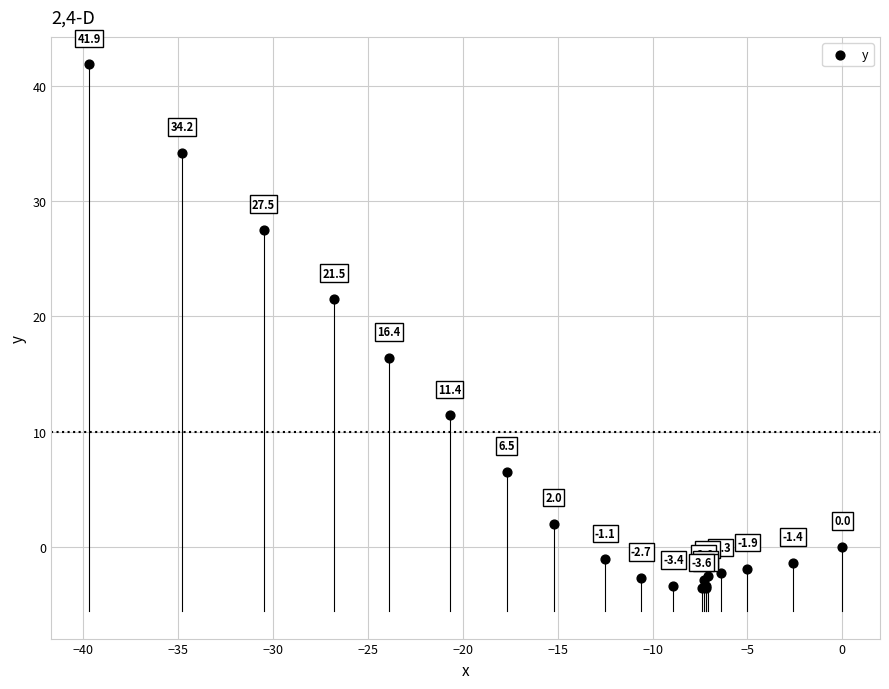

What Y value in the scatter plot is closest to 19?

21.5